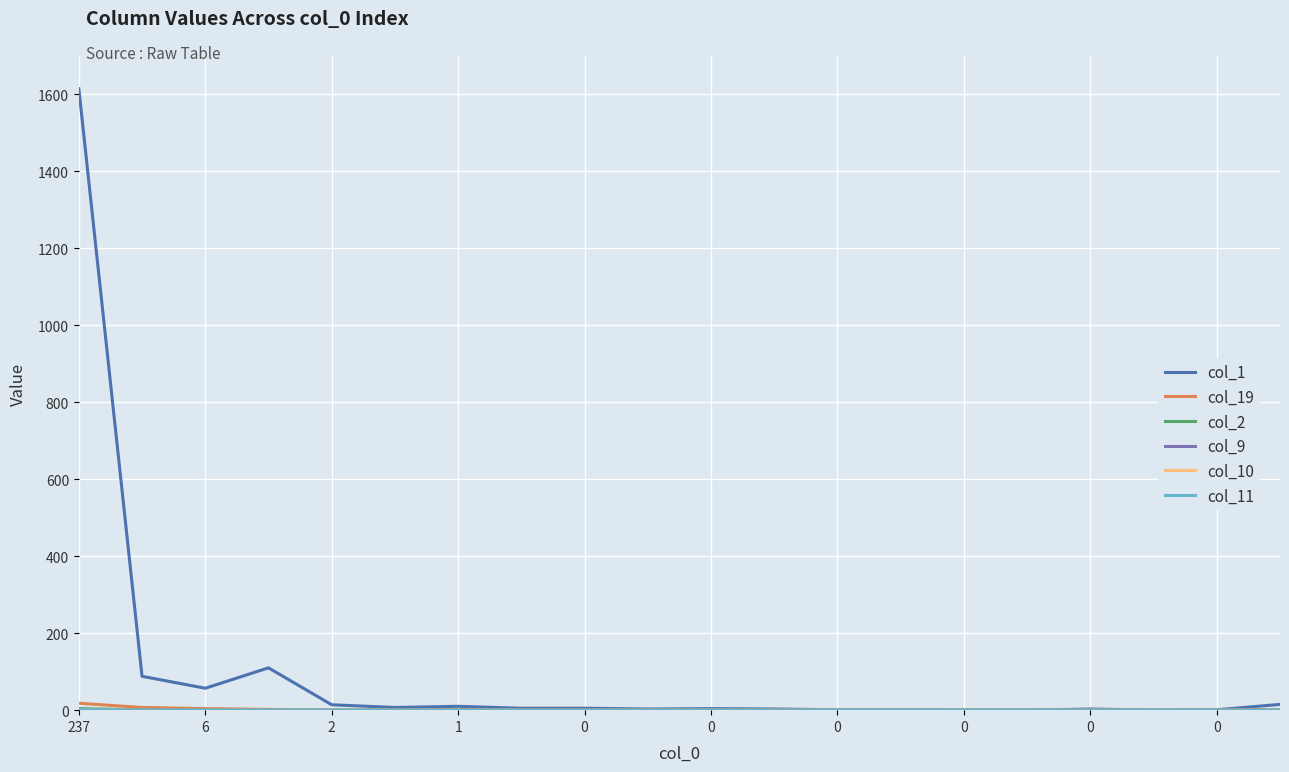

Is this an area chart (filled region under the line)?

No